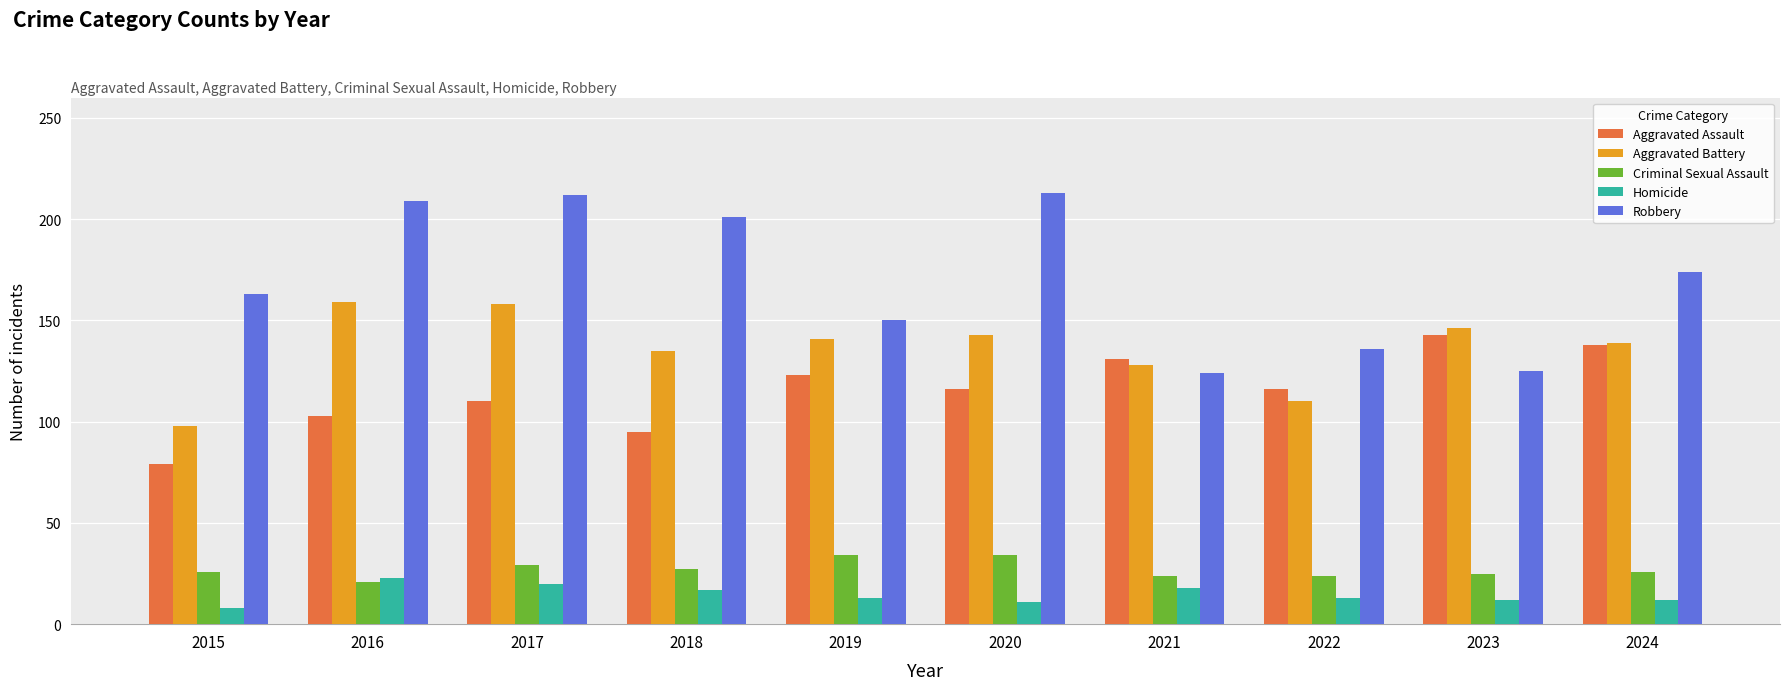

What is the total value across all series at 2022?

399